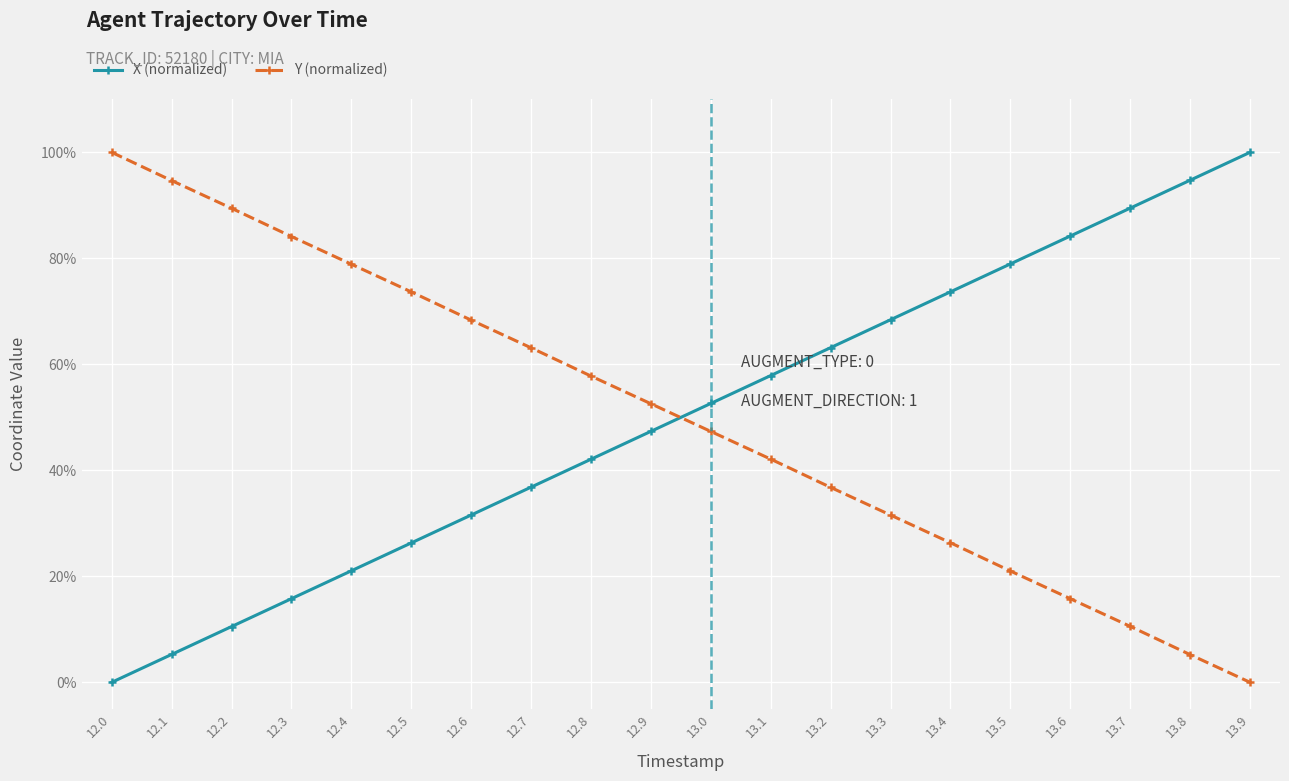

Is this an area chart (filled region under the line)?

No